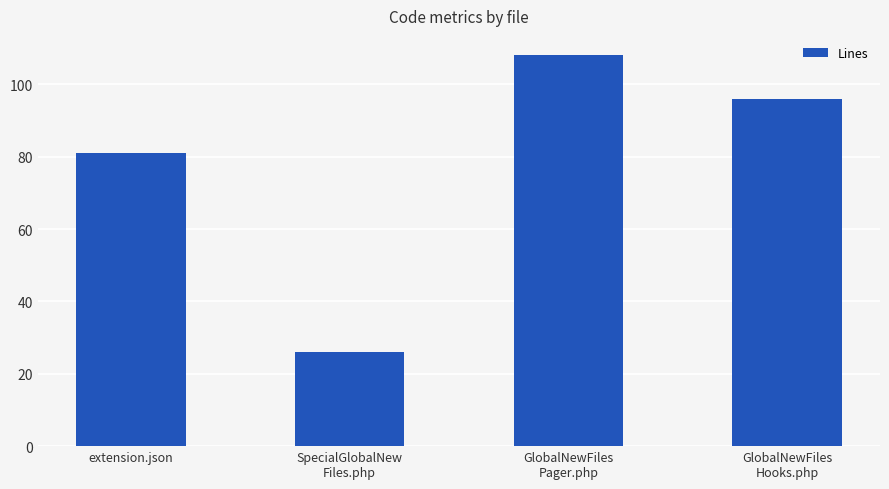

Does the chart contain stacked bars?

No